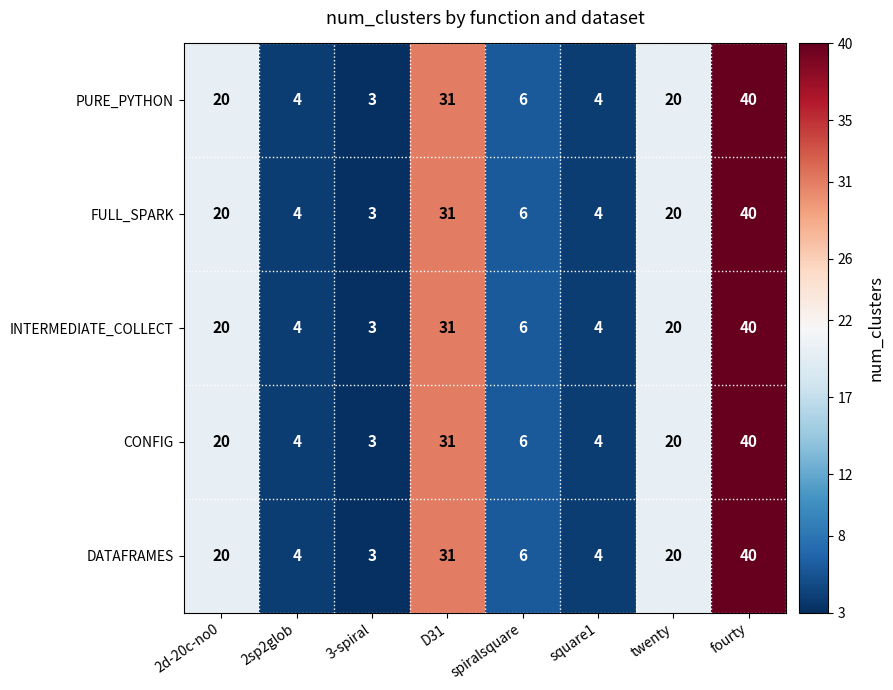

What is the average value of the INTERMEDIATE_COLLECT series?

16